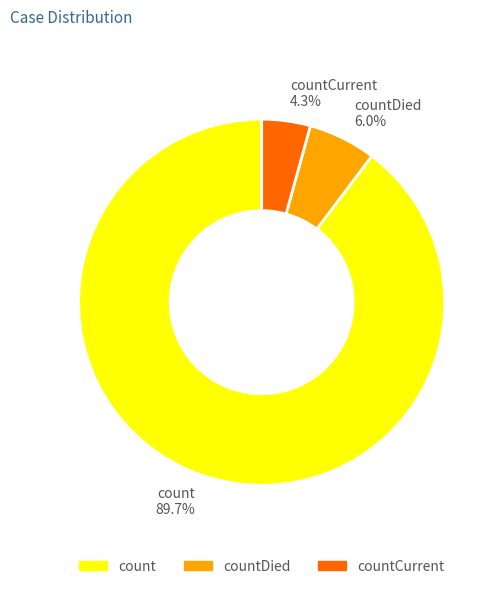

To the nearest percent, what portion does countDied represent?

6%